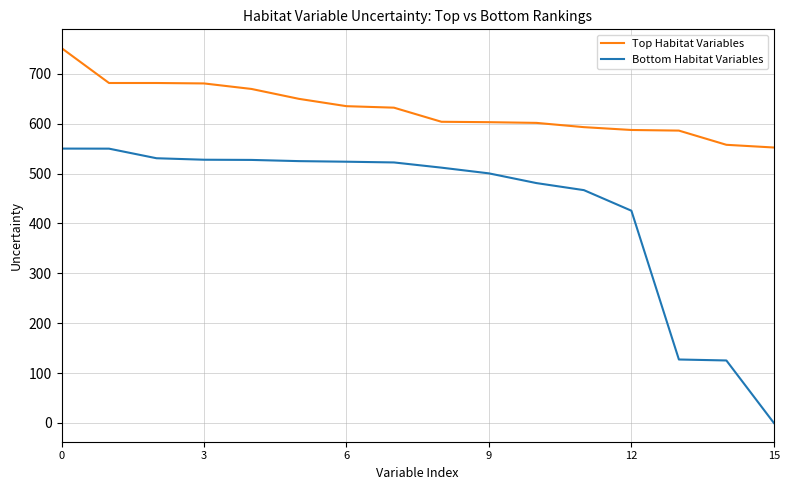

Which series has the largest total across all categories?

Top Habitat Variables